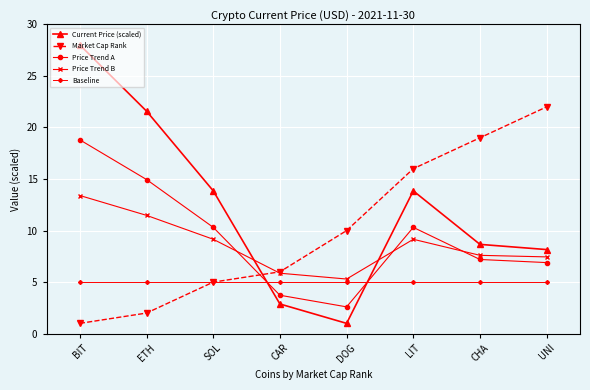

How many lines are shown in the chart?

5